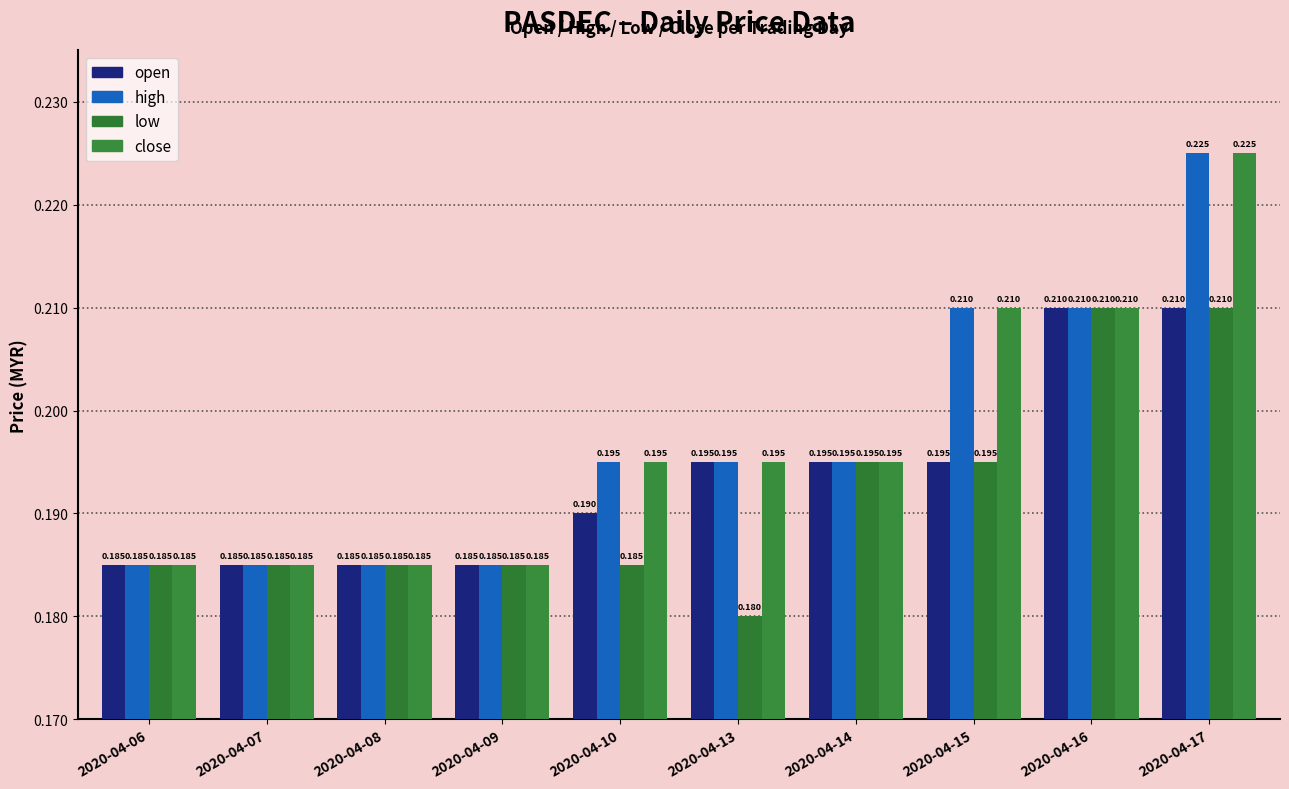

How many bars are there in total?

40